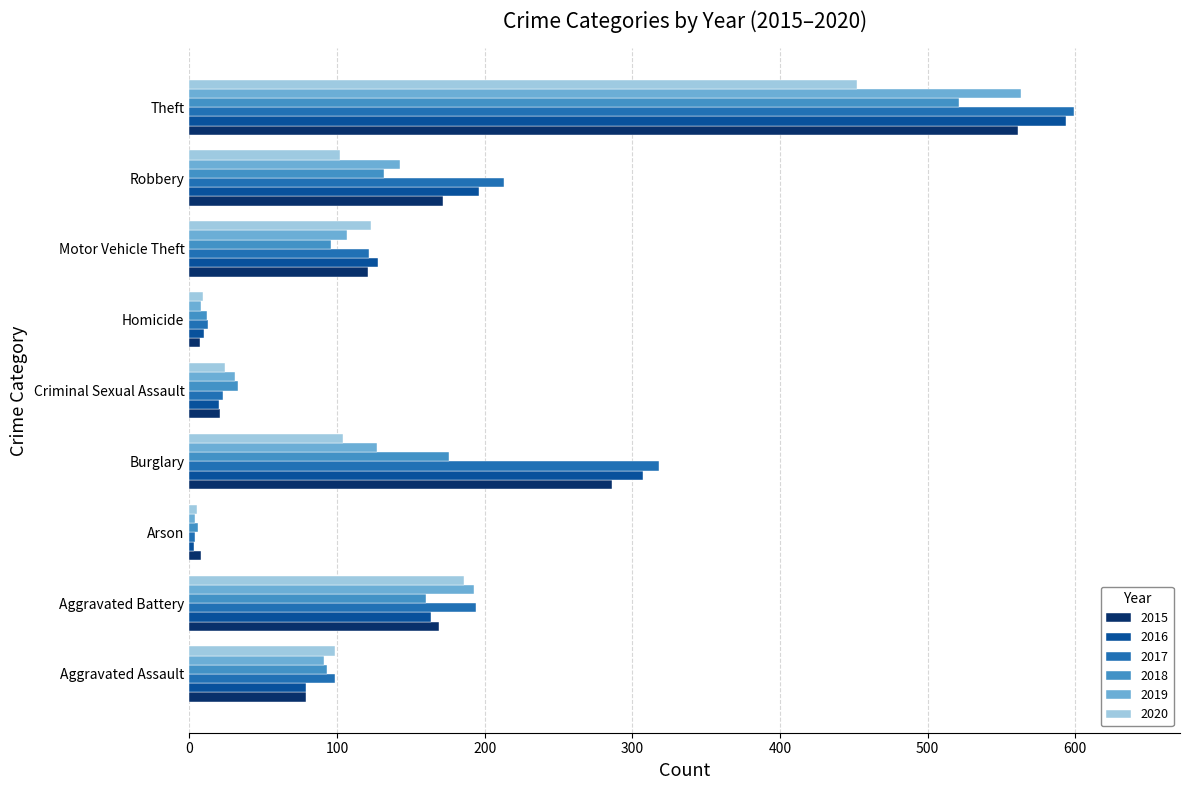

What is the highest value of the 2015 series?

561